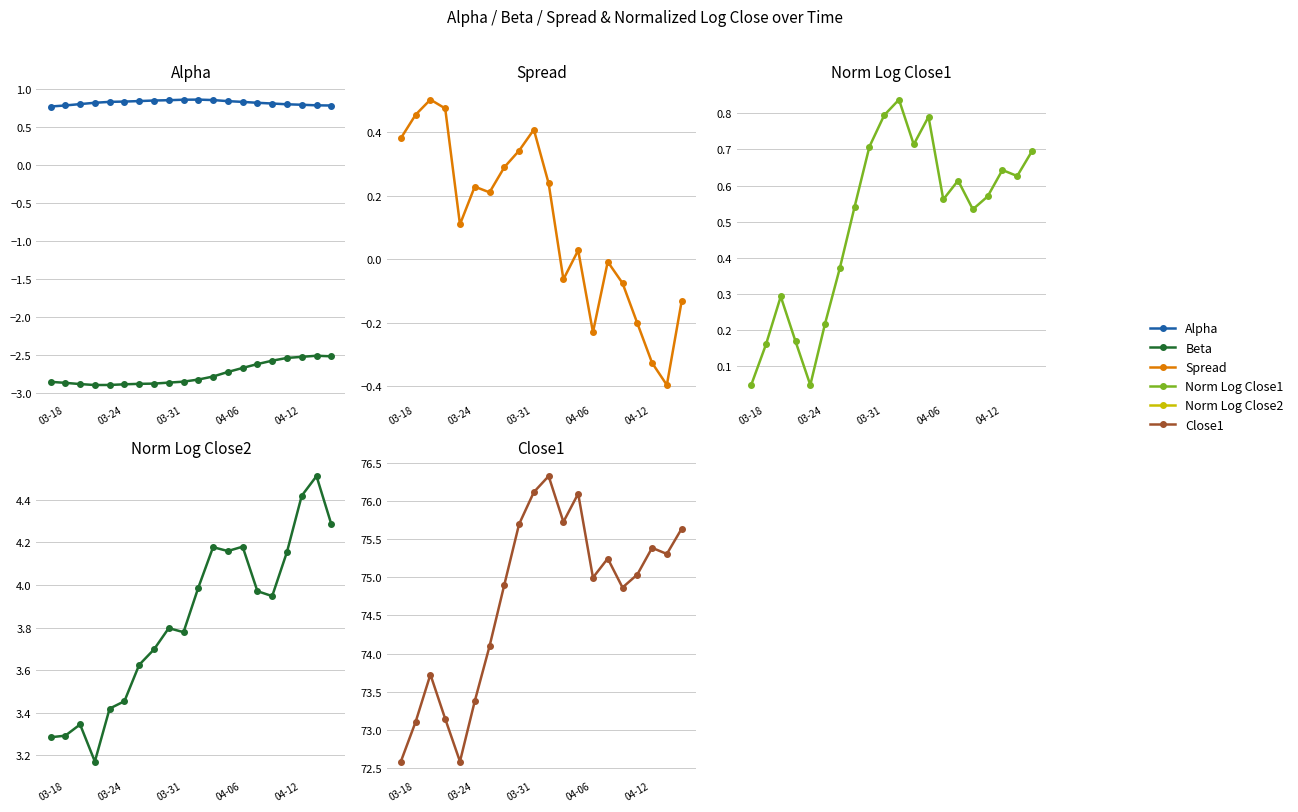

At which category is the sum across all series the highest?

10